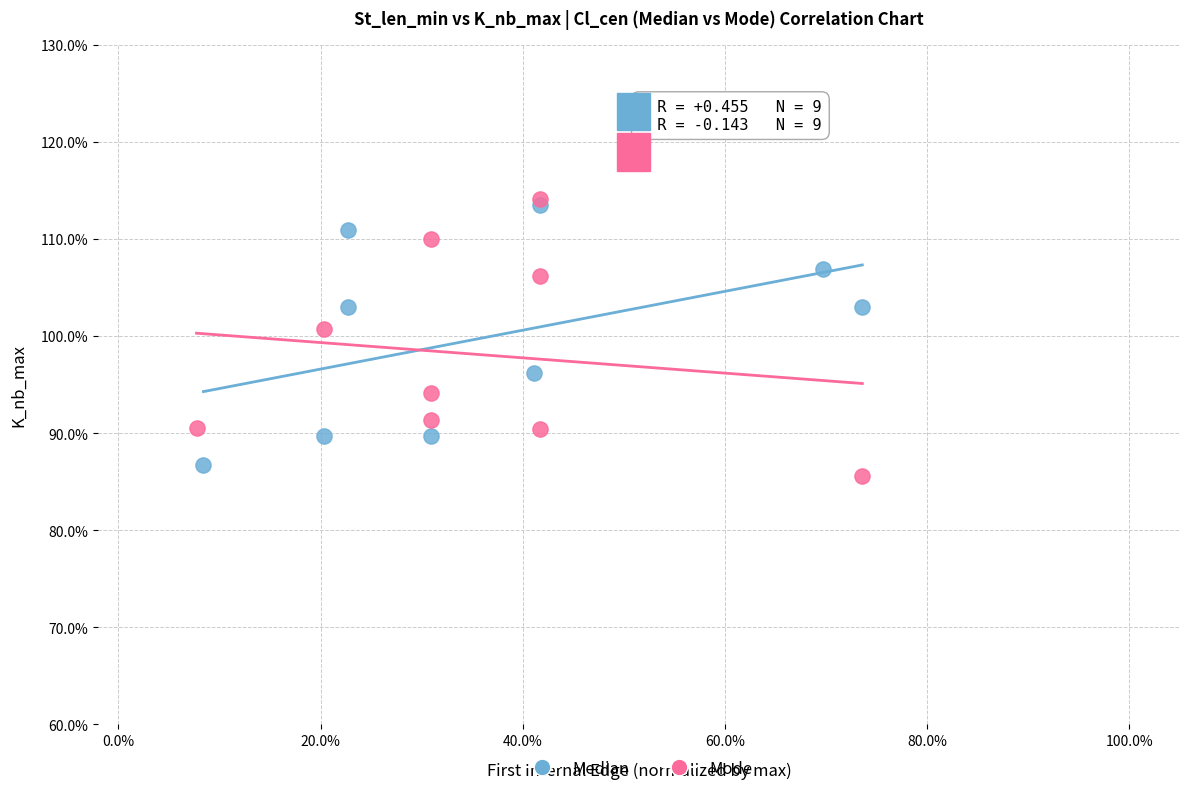

Which series reaches the maximum Y coordinate?

Mode